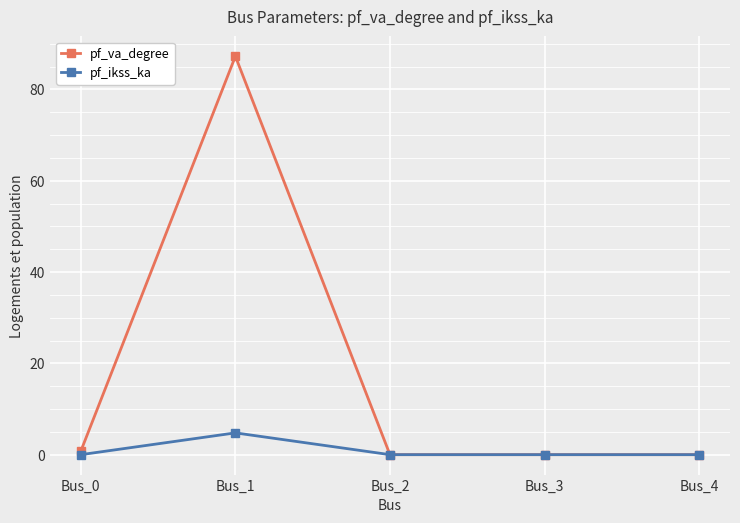

What is the difference between the maximum and minimum values in the pf_ikss_ka series?

4.8